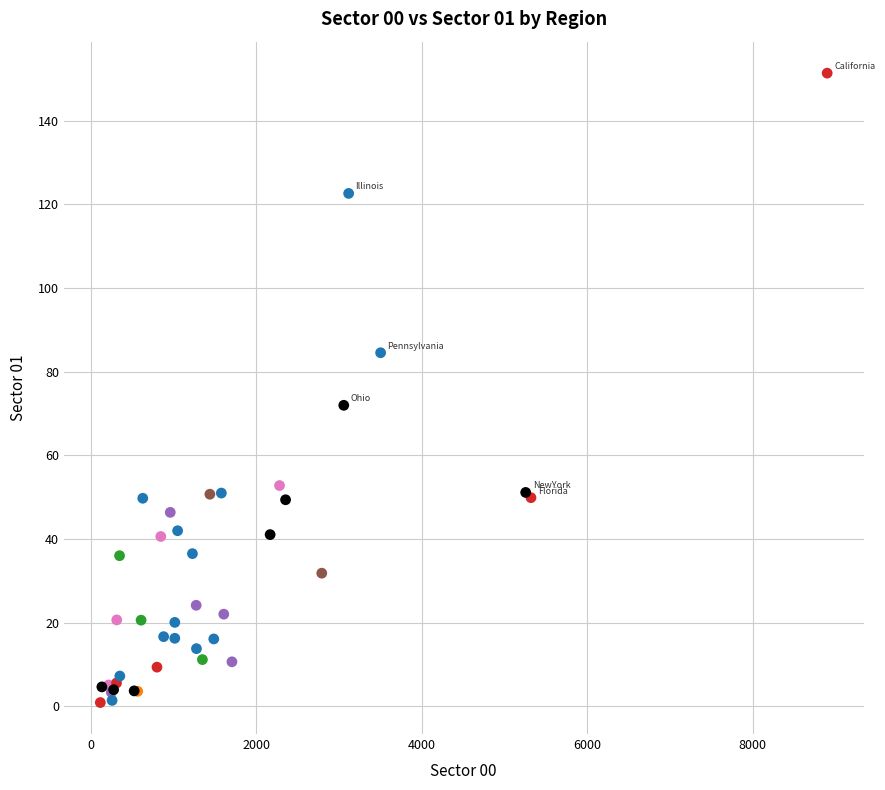

What Y value in the scatter plot is closest to 76?

72.0